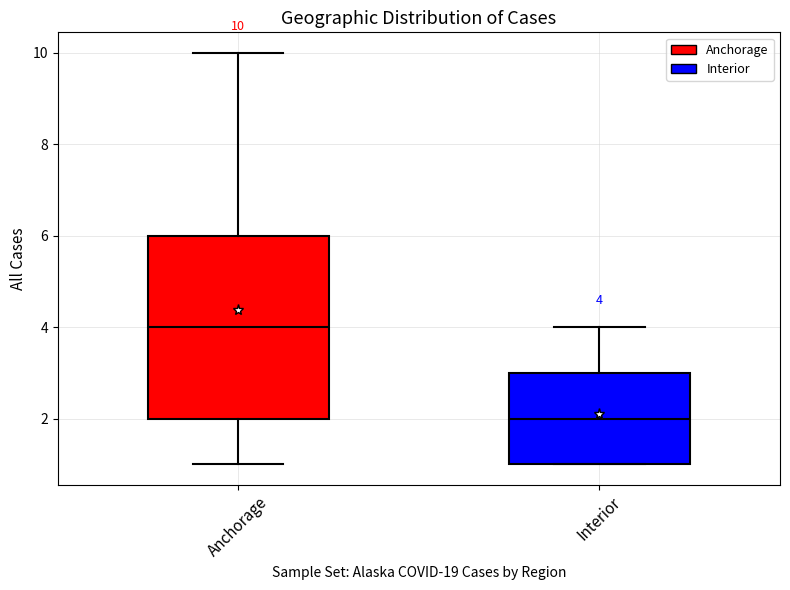

Which box has the highest median line?

Anchorage